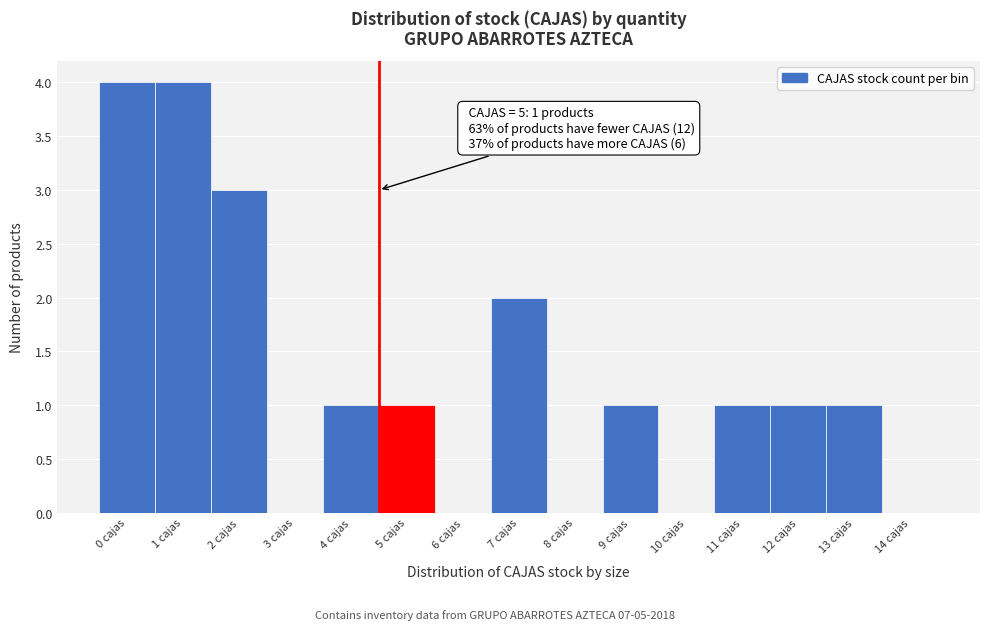

Is it true that the value at 4 cajas is 2?

False